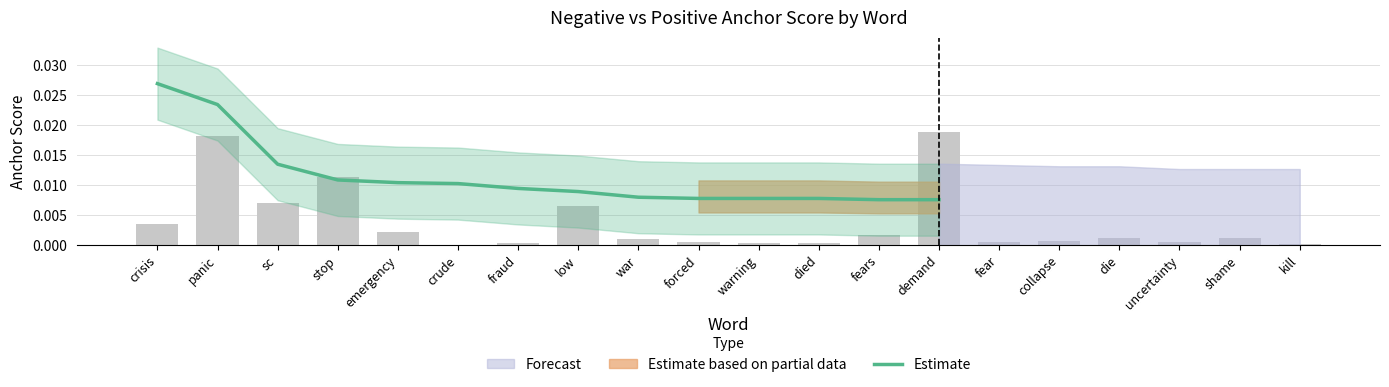

List the labels in order of value, largest first.

crisis, panic, sc, stop, emergency, crude, fraud, low, war, forced, warning, died, fears, demand